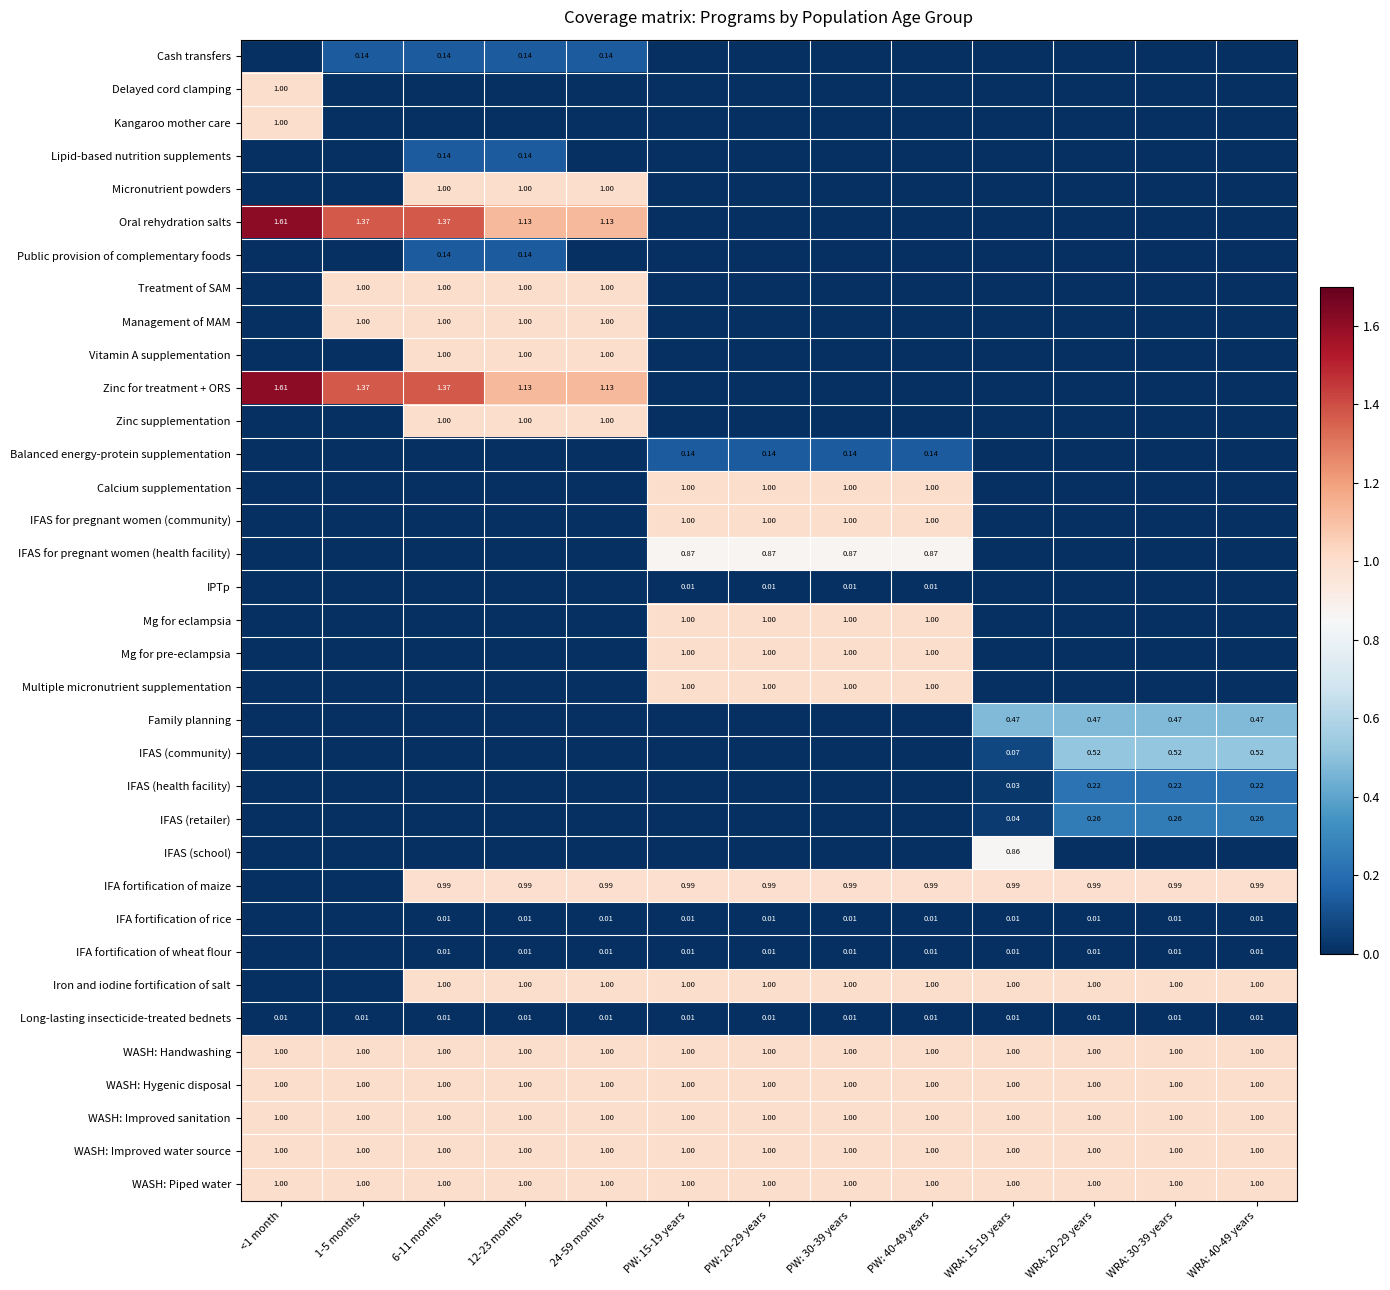

What is the total value across all series at PW: 30-39 years?

13.0